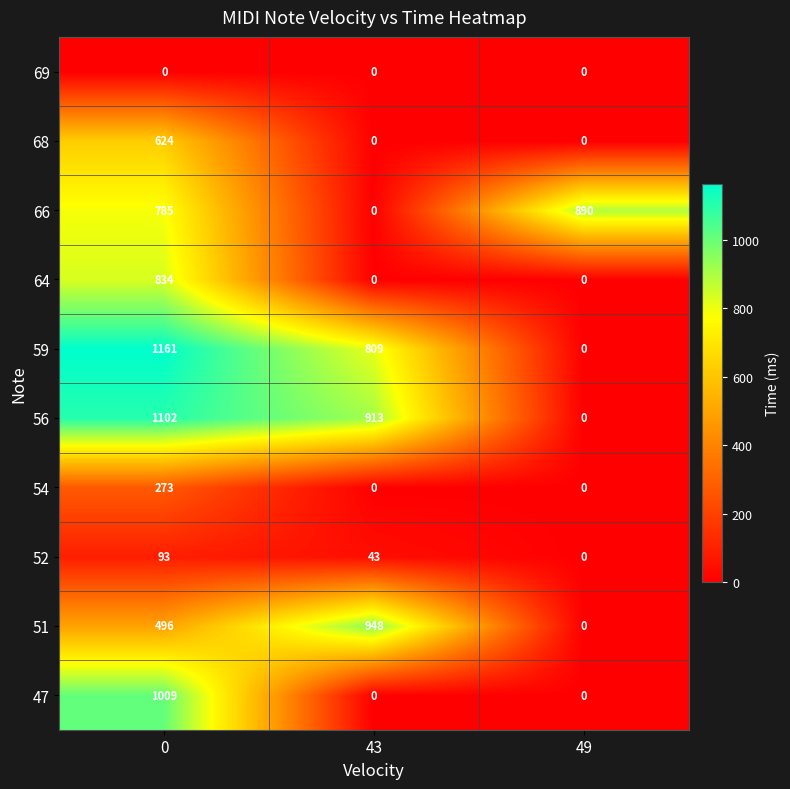

Count the number of categories in the chart.

3